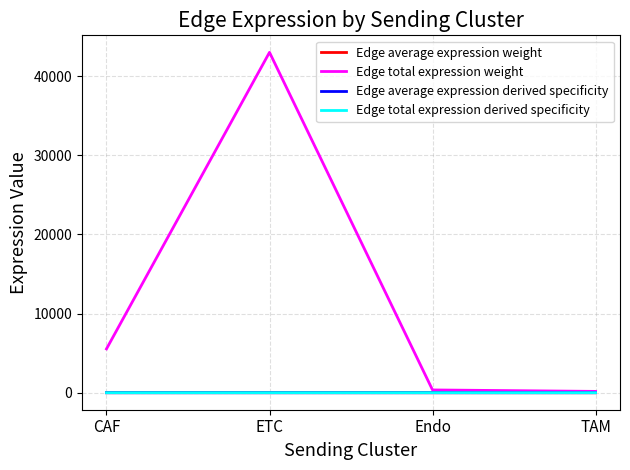

In Edge total expression weight, how many points are higher than both neighbors (excluding endpoints)?

1